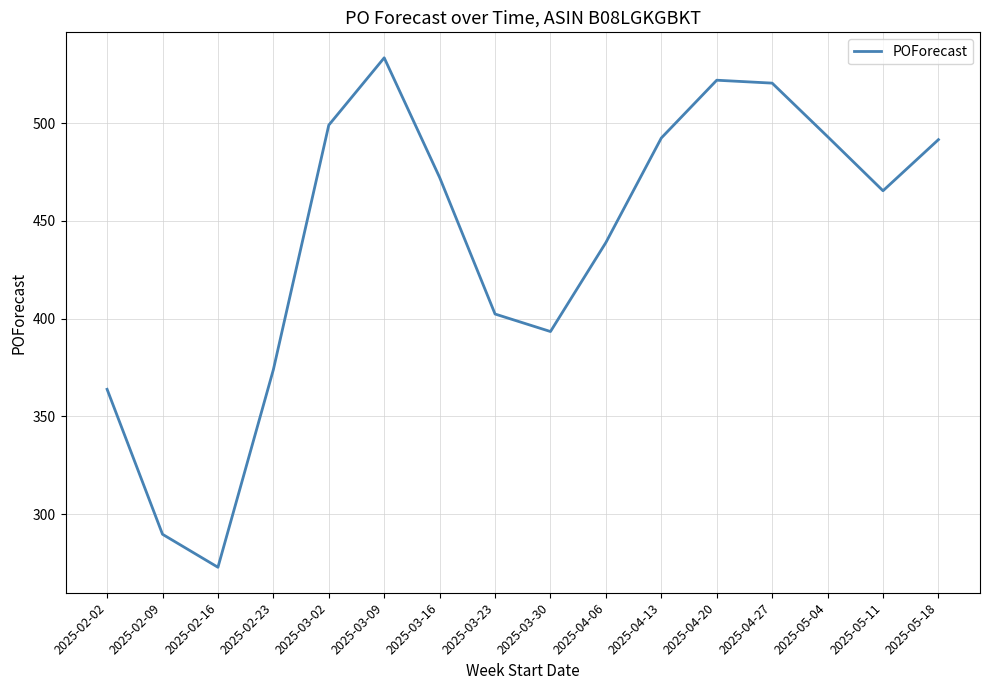

What is the approximate value at 2025-02-23?

373.9